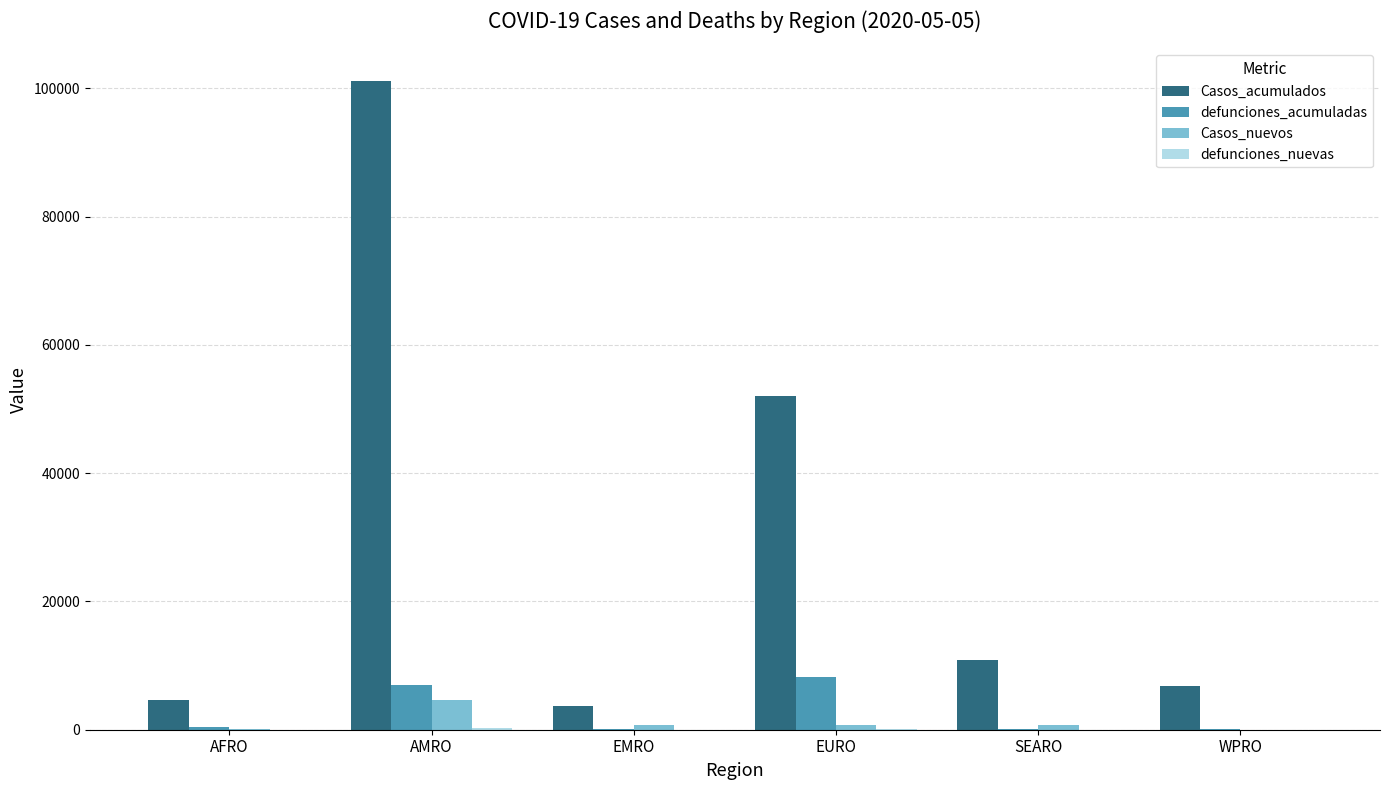

What is the total value across all series at EURO?

61013